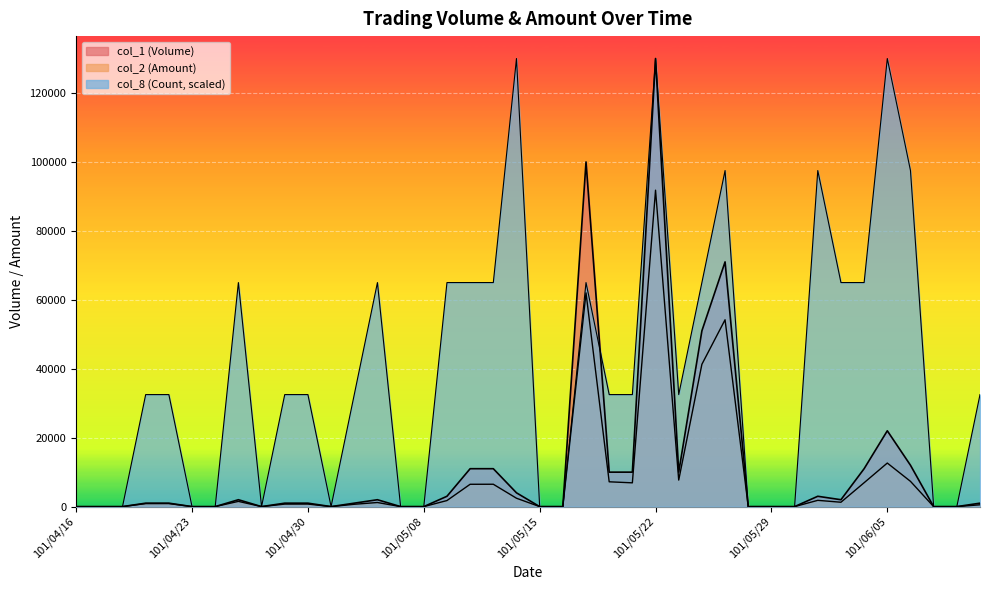

Between 101/04/25 and 101/06/04, which series saw the biggest shift?

col_1 (Volume)